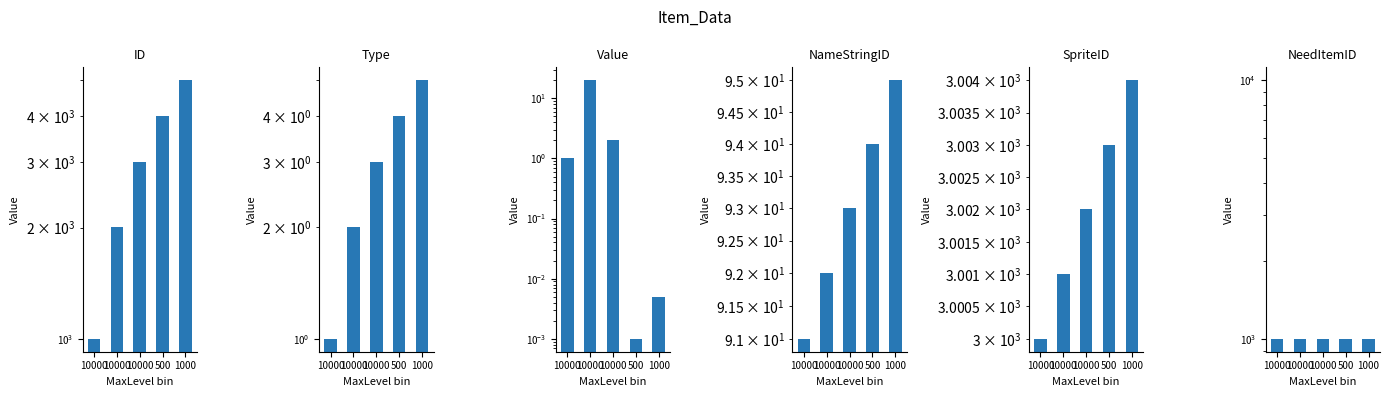

What is the approximate value of ID at 10000?

2001.0